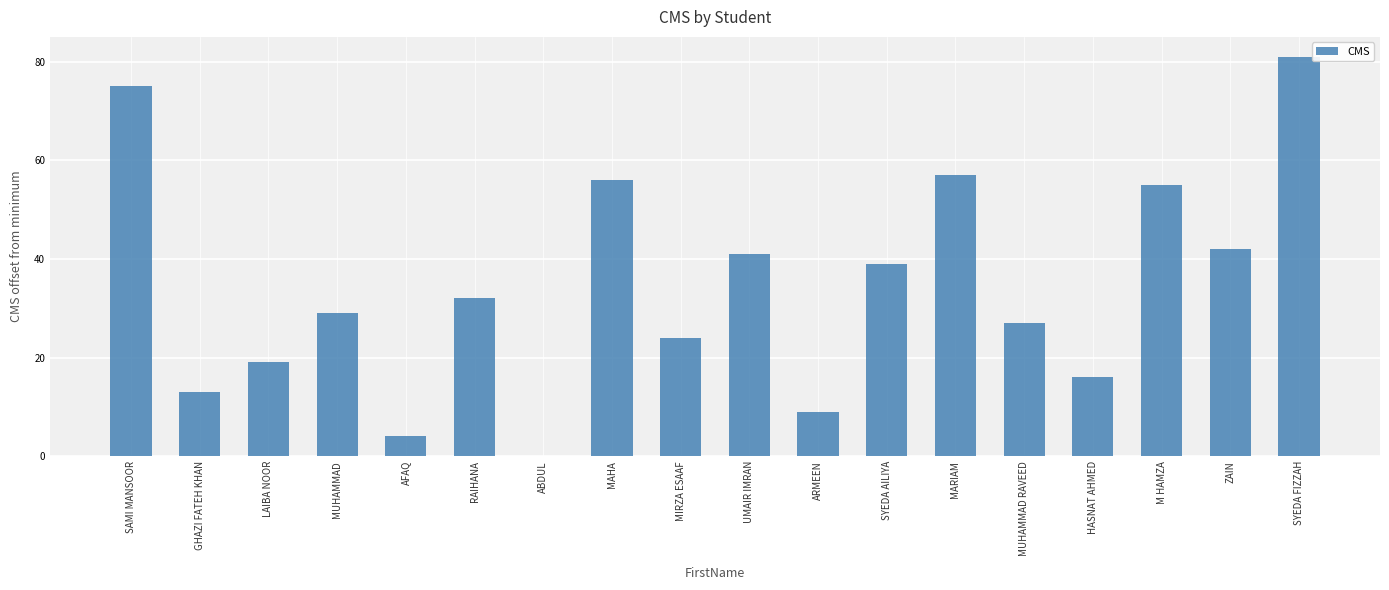

How many series are shown in this chart?

1